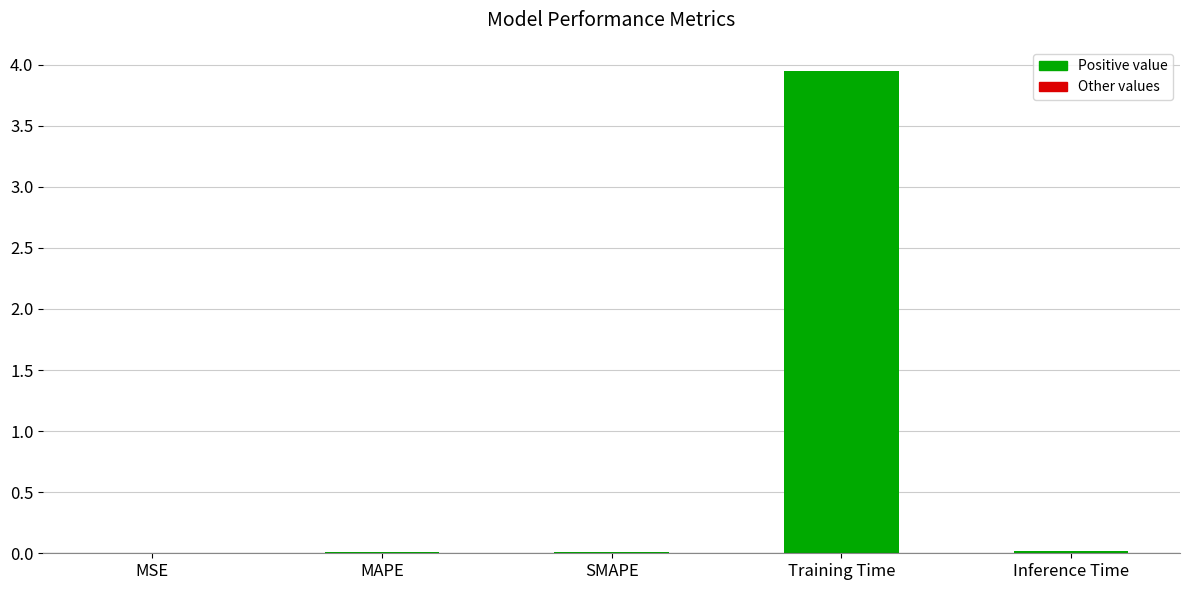

Between Inference Time and Training Time, which is larger?

Training Time